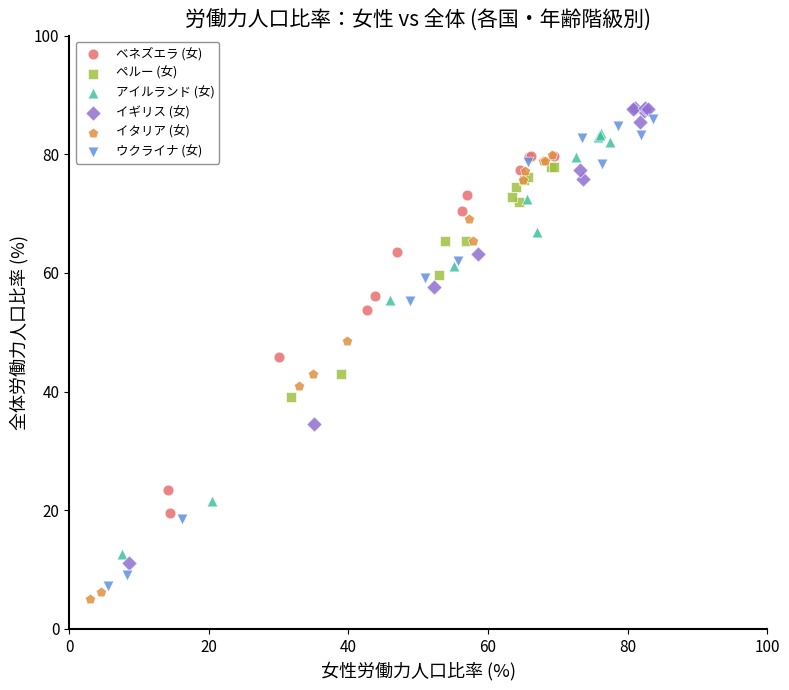

Which series has the widest spread of Y values?

ウクライナ (女)